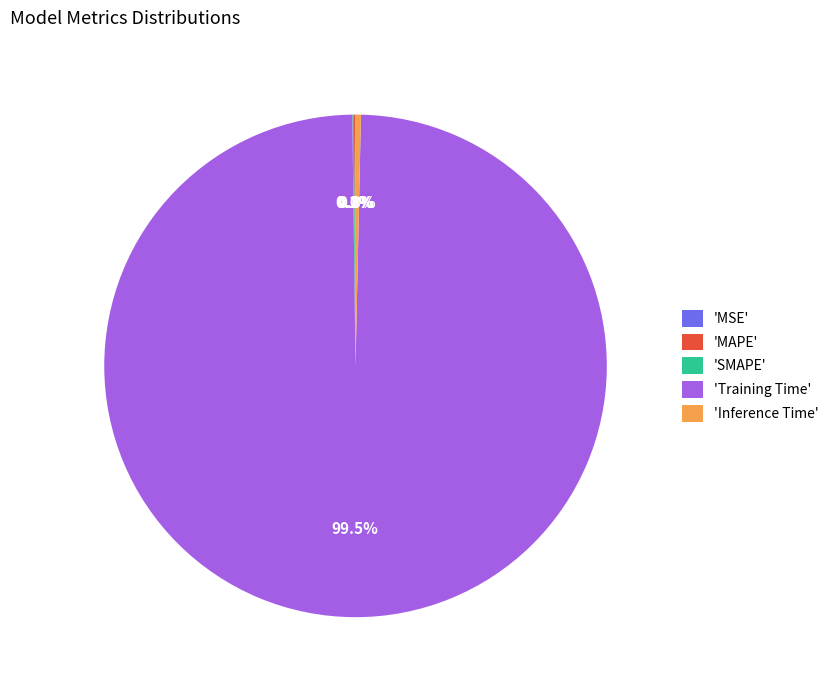

Do 'Training Time' and 'Inference Time' together represent more than half of the pie?

Yes